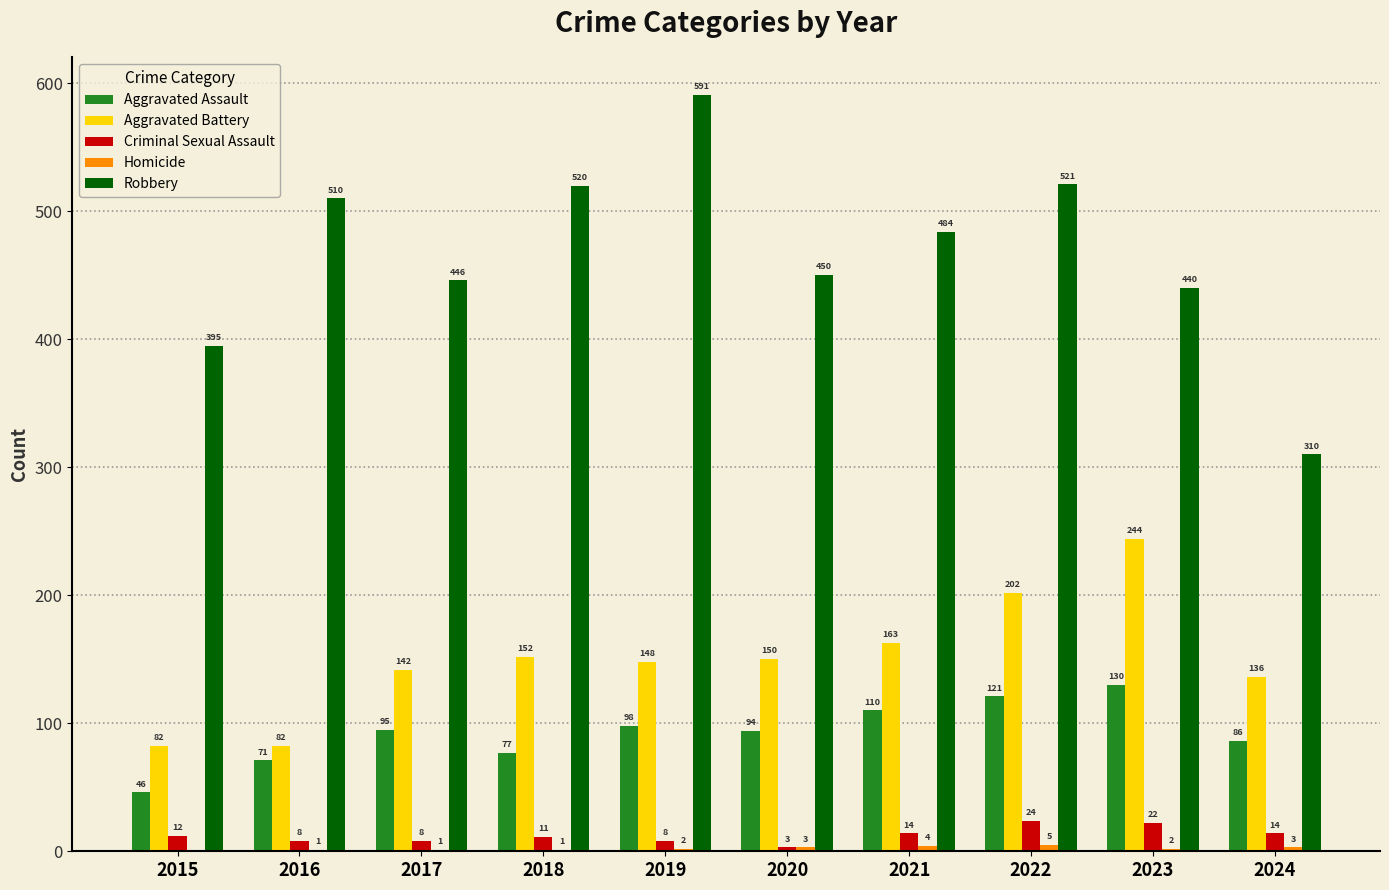

What is the sum of the Aggravated Battery values at 2019 and 2021?

311